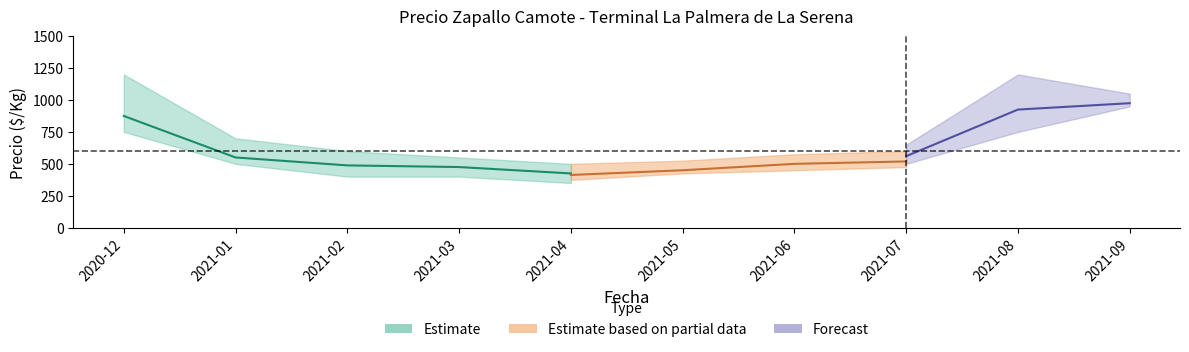

What is the difference between the maximum and minimum values in the Precio promedio ponderado series?

500